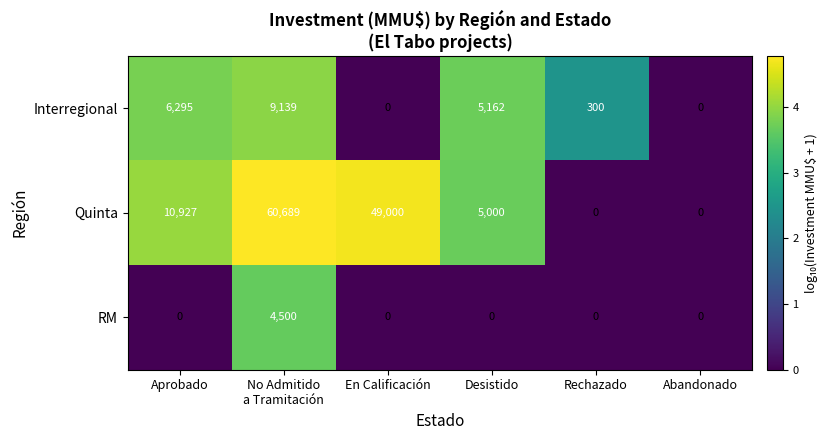

What is the difference between the highest and lowest values at No Admitido
a Tramitación?

56189